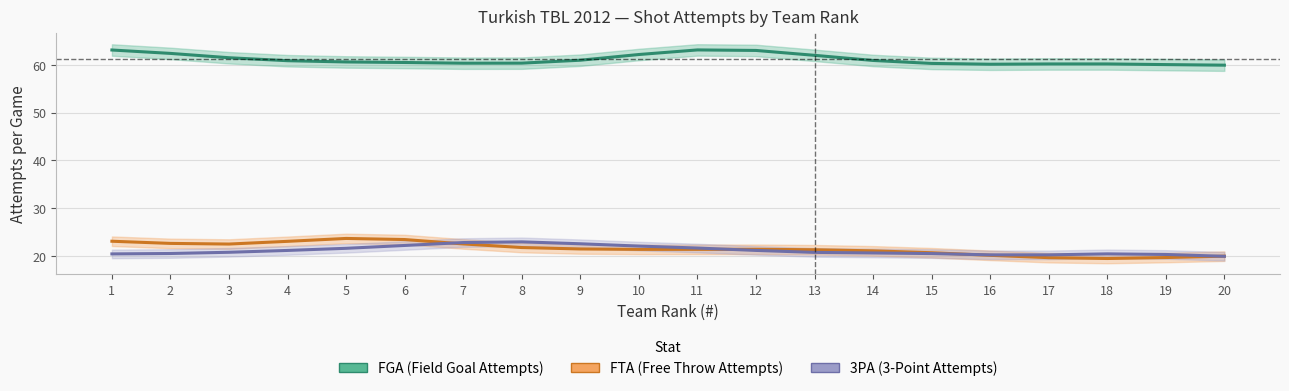

What is the approximate value of 3PA at 18?

20.4